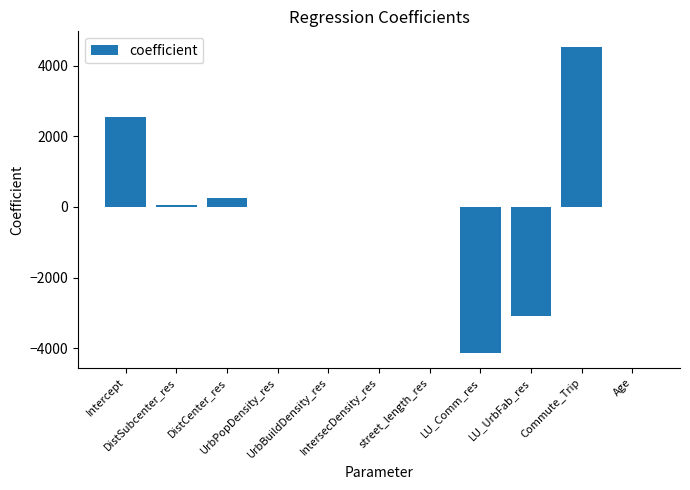

Count the number of data series in this chart.

1